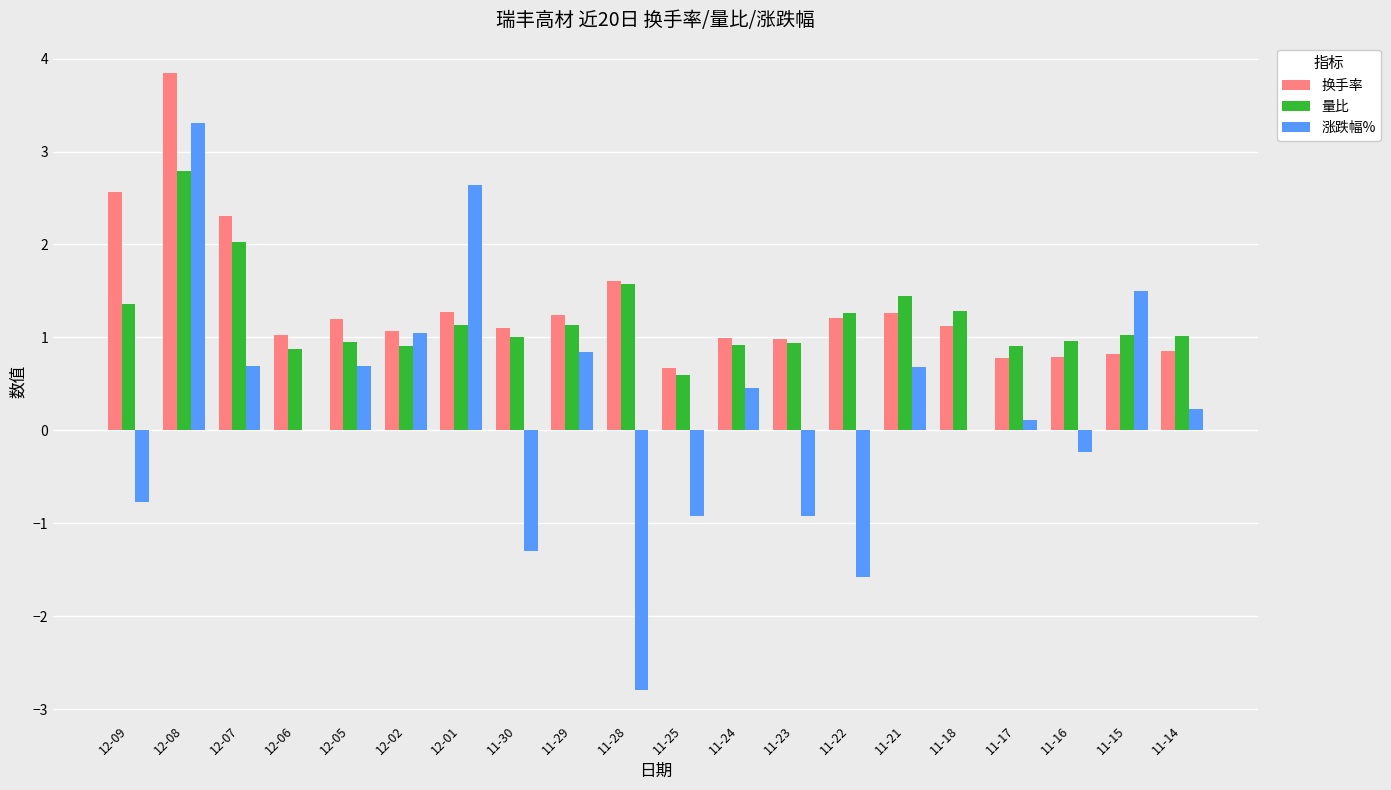

How many series are shown in this chart?

3